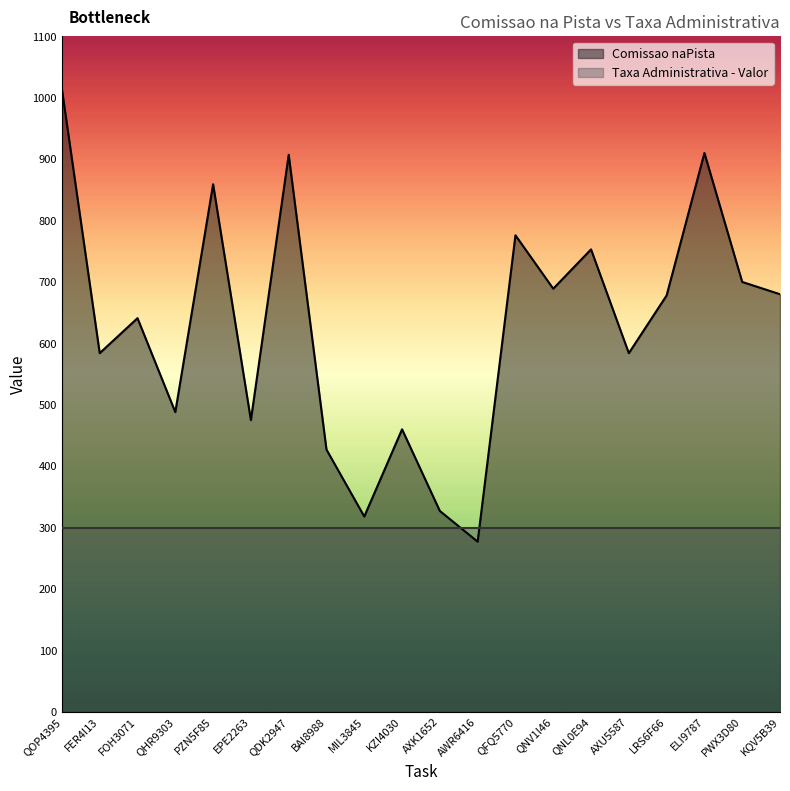

How many values are below 678?

10